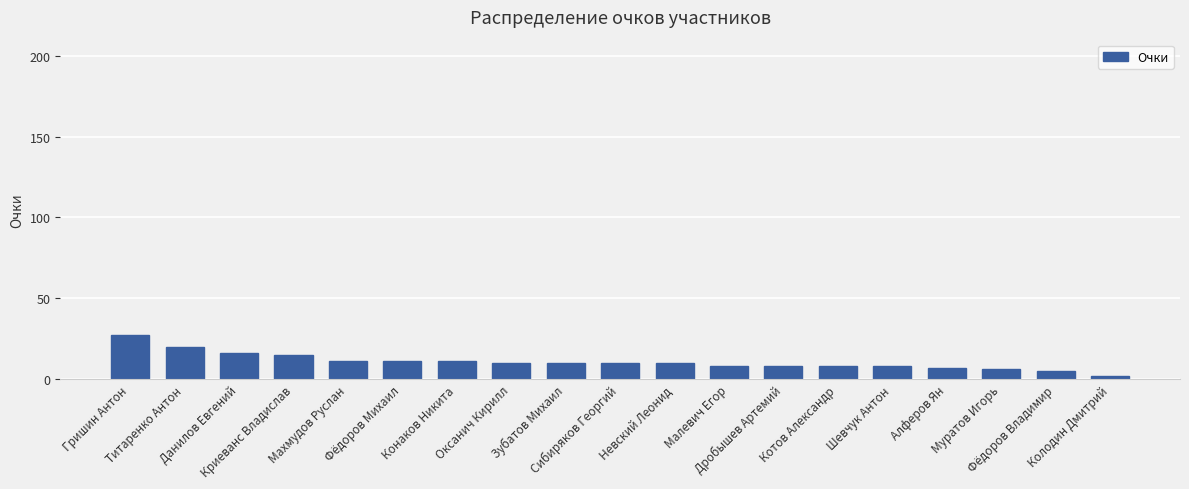

How many data points does each series have?

19